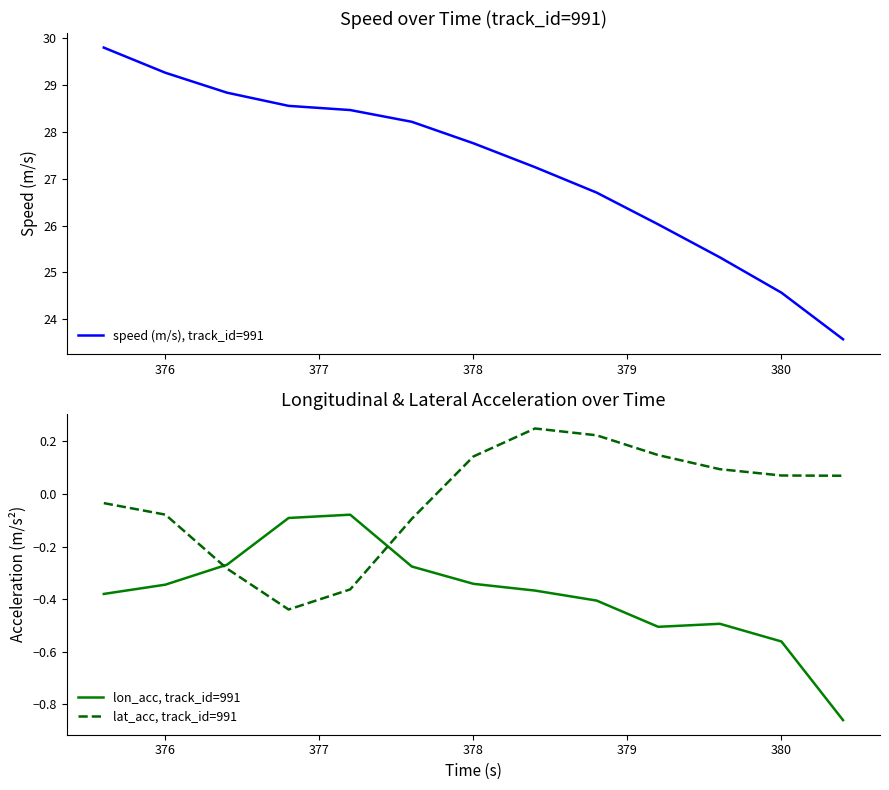

Where does the lat_acc, track_id=991 series first go above 0?

378